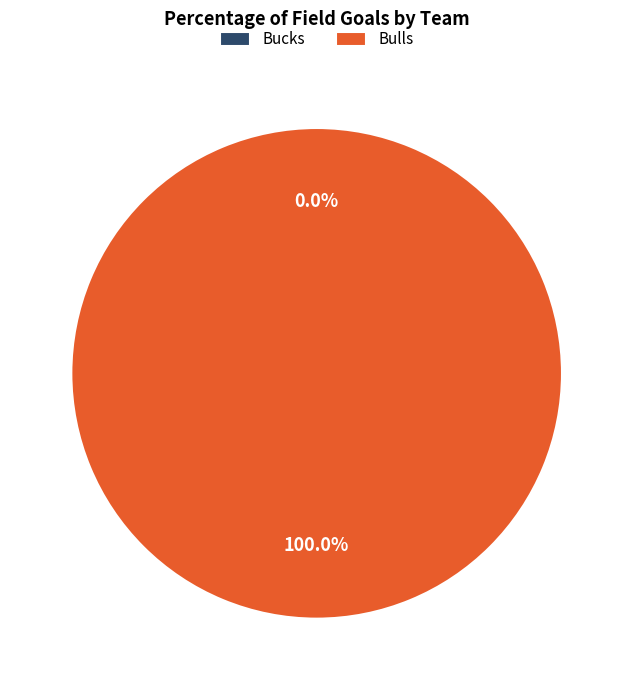

Which has a higher value, Bucks or Bulls?

Bulls